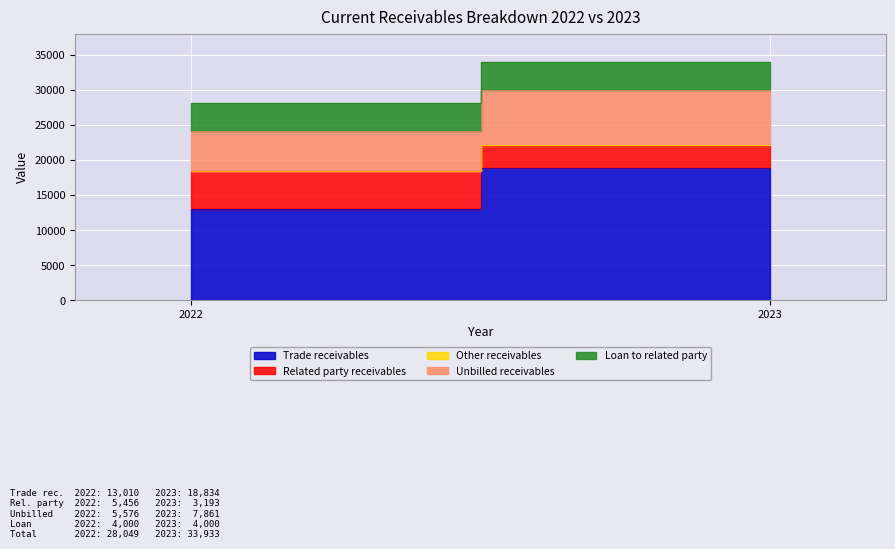

How many categories are shown in the chart?

2